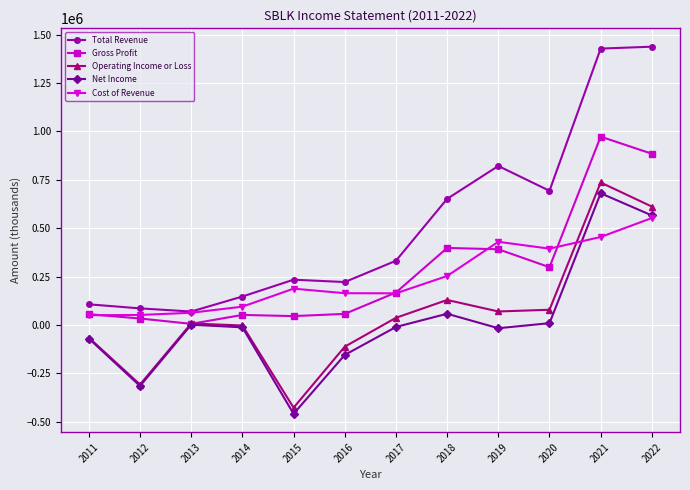

What is the difference between the highest and lowest values at 2018?

593200